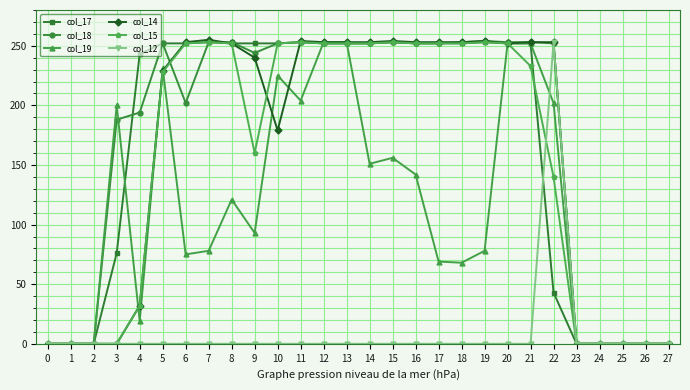

True or false: col_17 and col_12 intersect in this chart.

True